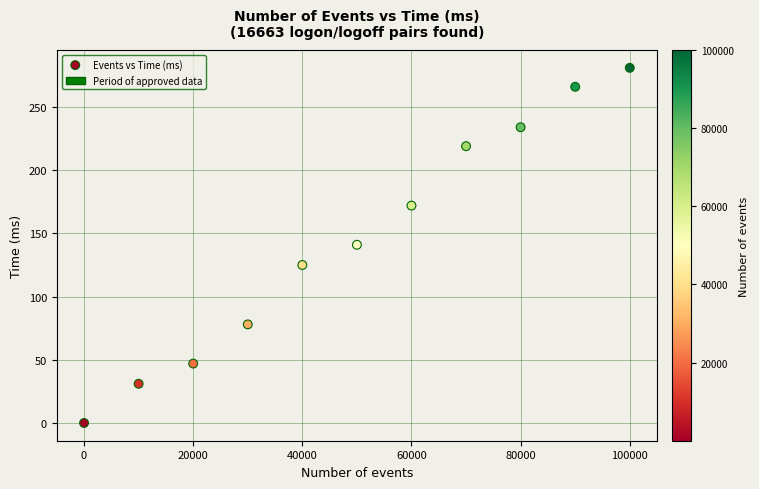

What is the average Y value?

145